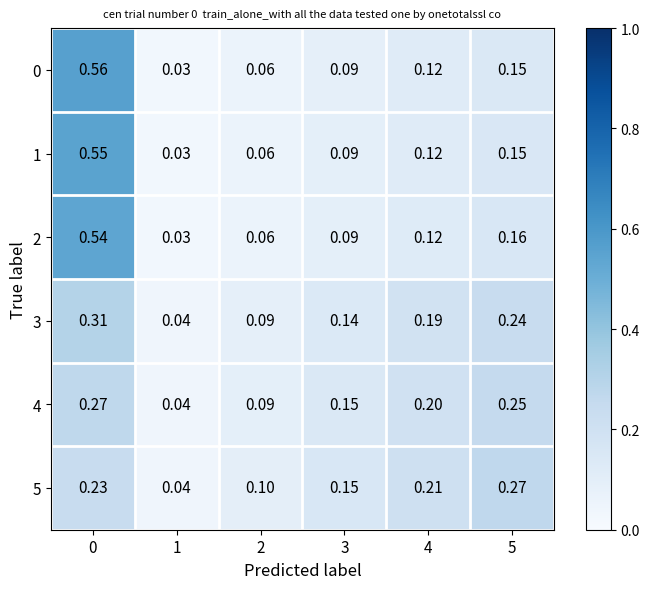

Is the value of 3 at 2 greater than the value of 5 at 0?

No